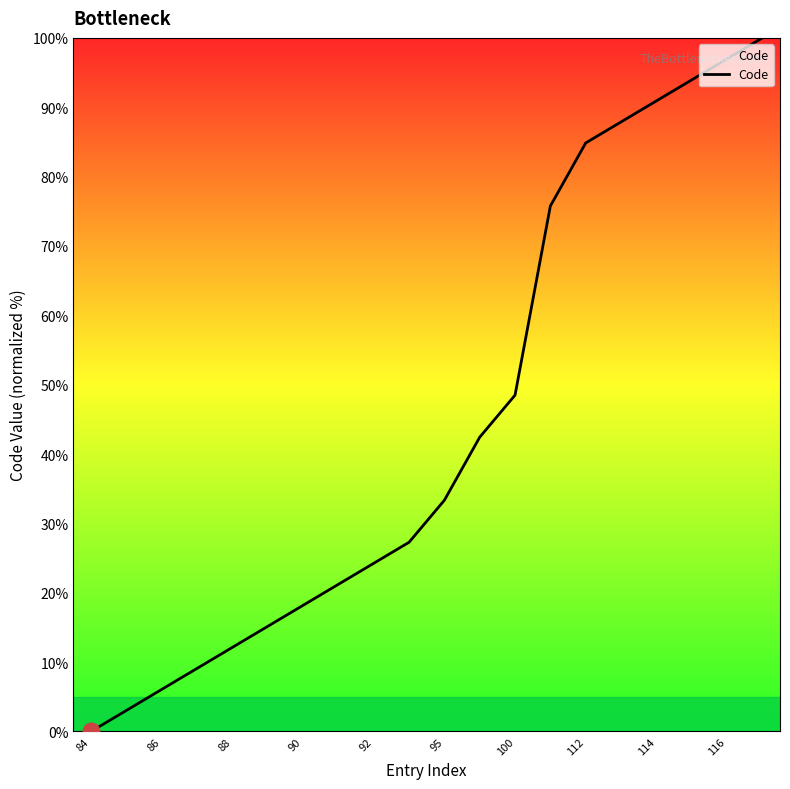

What is the sum of all values?

890.9